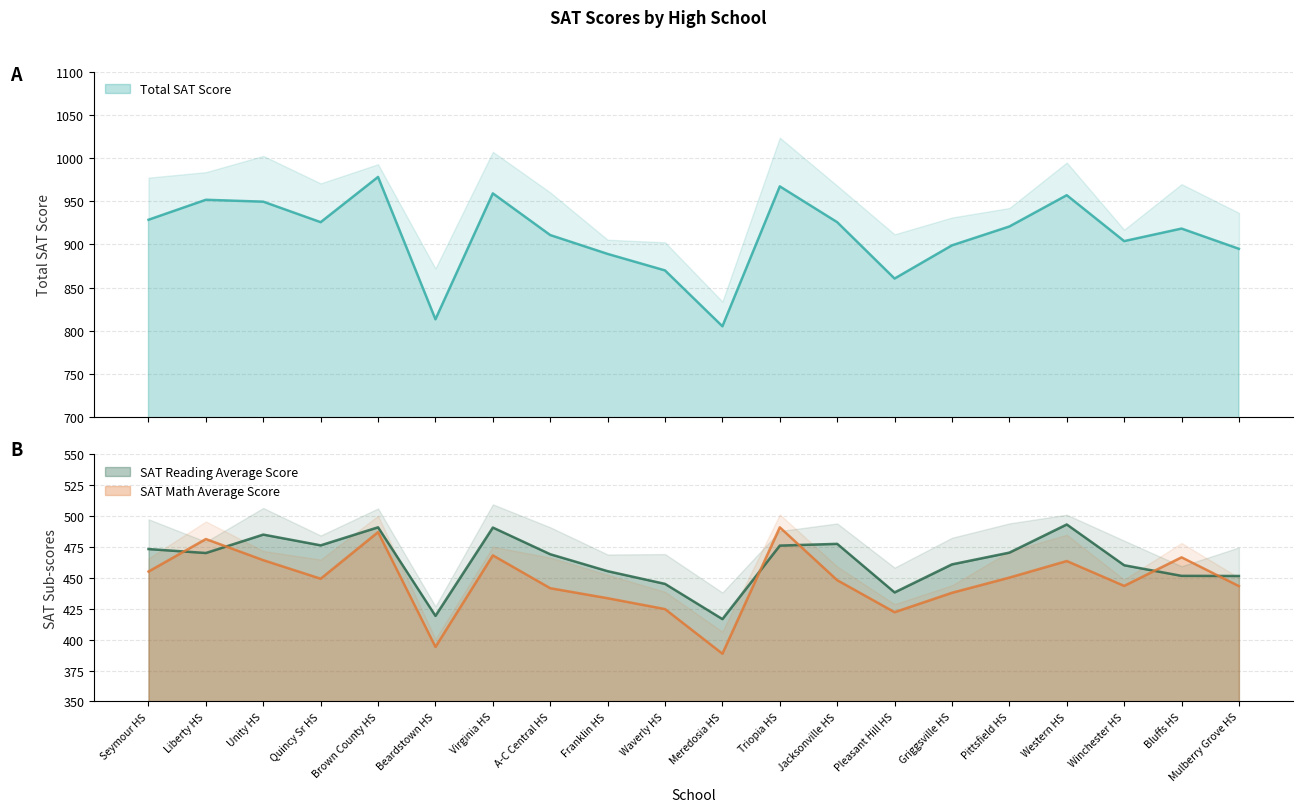

At which category is the sum across all series the highest?

Brown County HS